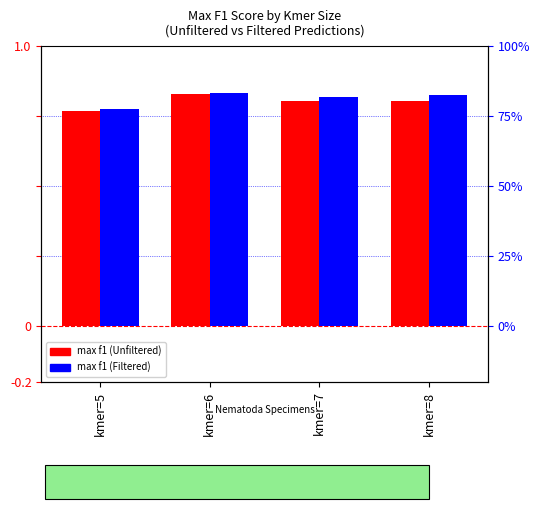

Reading left to right, list all the values displayed in this chart.

max f1 (Unfiltered): 0.8	0.8	0.8	0.8
max f1 (Filtered): 0.8	0.8	0.8	0.8